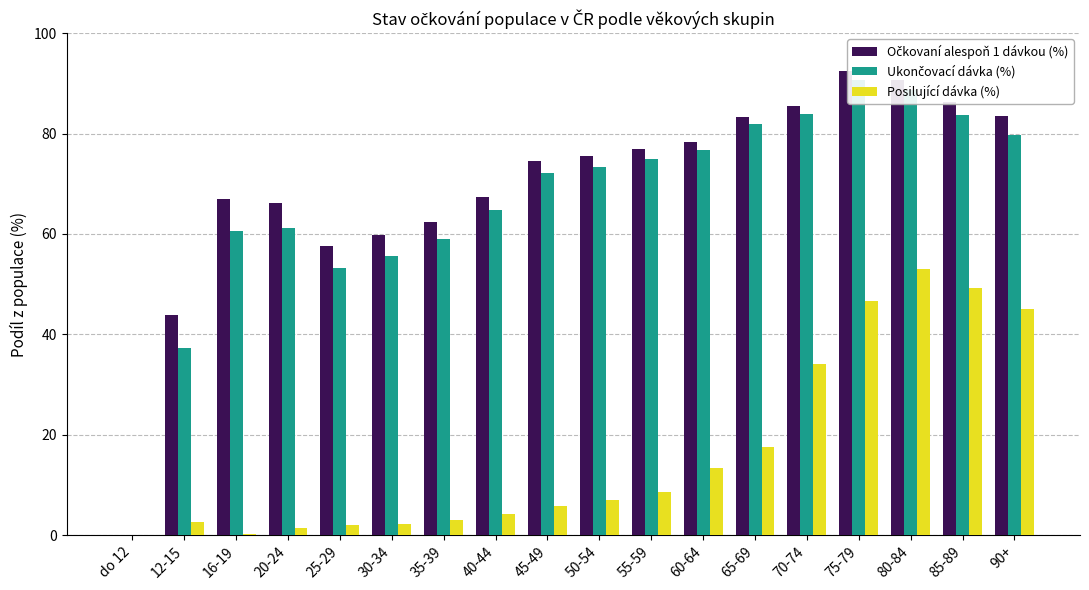

List the series in order of their peak value, lowest first.

Posilující dávka (%), Ukončovací dávka (%), Očkovaní alespoň 1 dávkou (%)